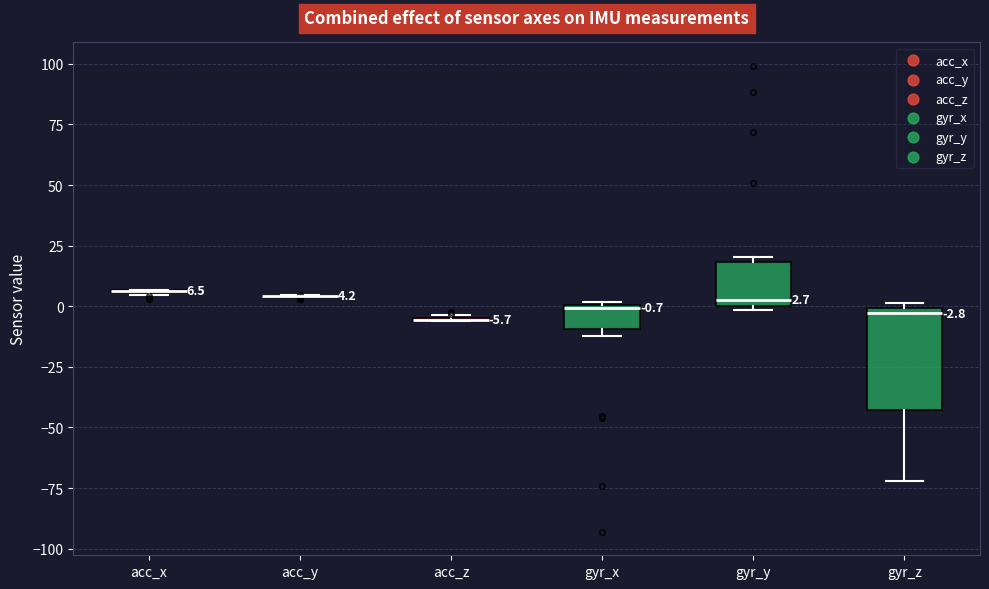

Comparing the boxes themselves (not the whiskers), which one is the tallest?

gyr_z